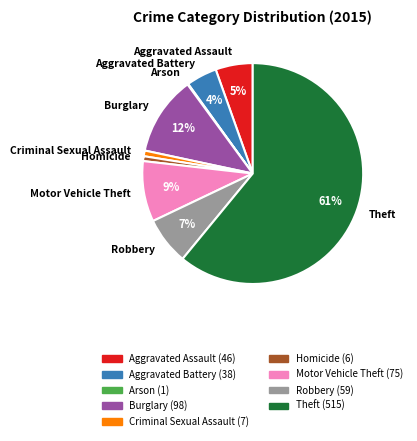

Do Homicide and Robbery together represent more than half of the pie?

No